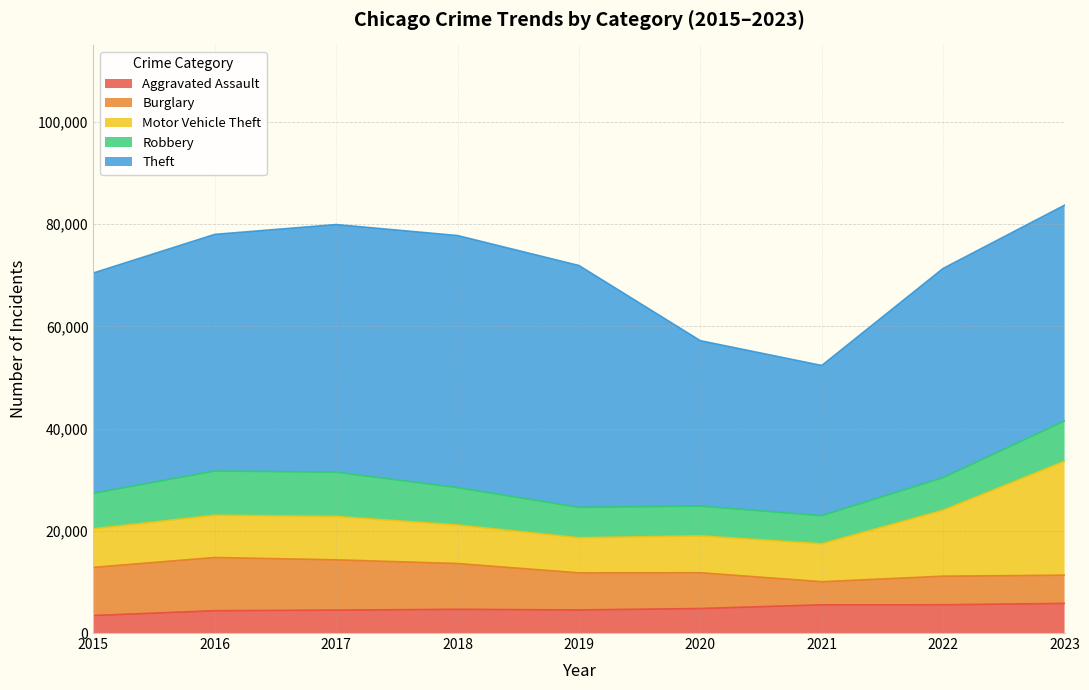

Which category has the lowest value in the Aggravated Assault series?

2015